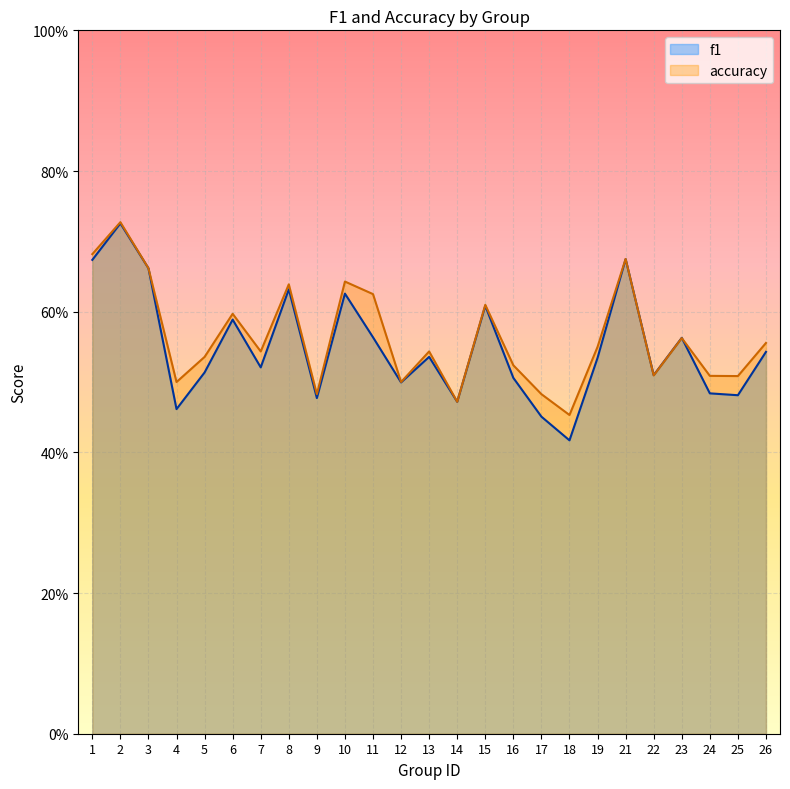

Rank the categories by f1 value from highest to lowest.

2, 21, 1, 3, 8, 10, 15, 6, 11, 23, 26, 13, 19, 7, 5, 22, 16, 12, 24, 25, 9, 14, 4, 17, 18